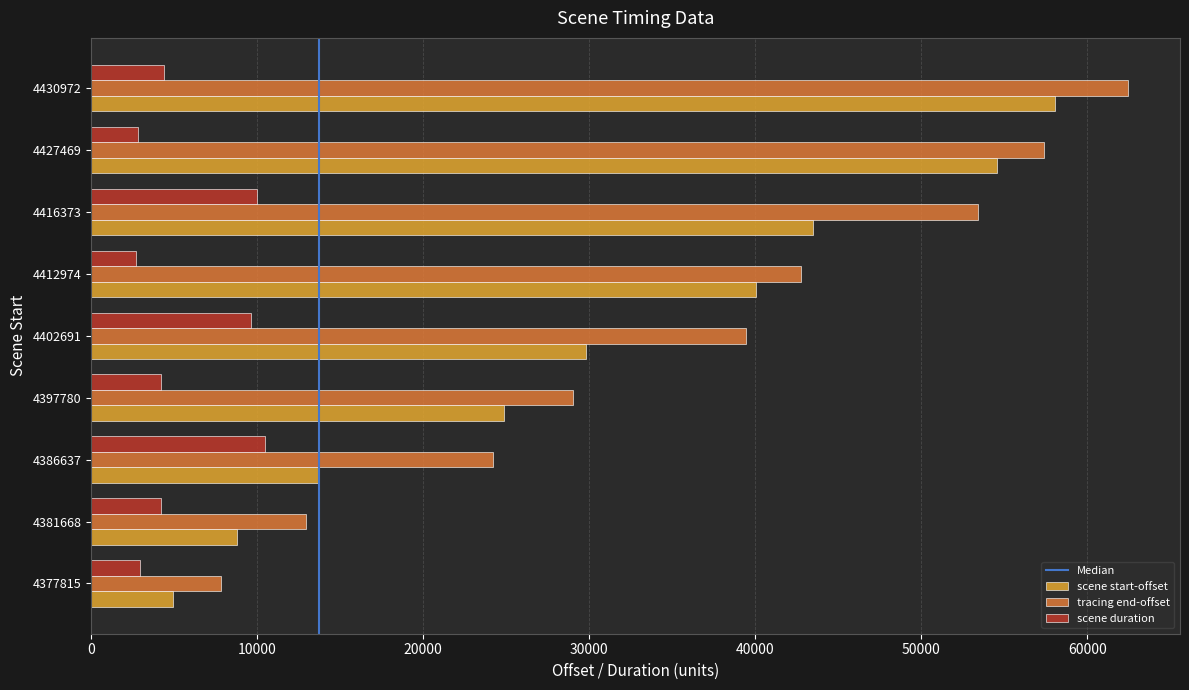

At which category is the sum across all series the highest?

4430972